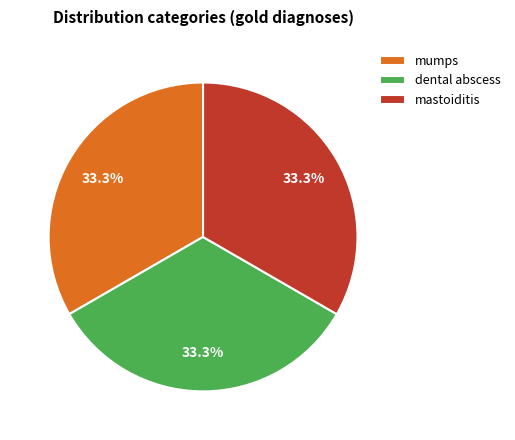

What is the ratio of the value at mumps to the value at dental abscess?

1.0